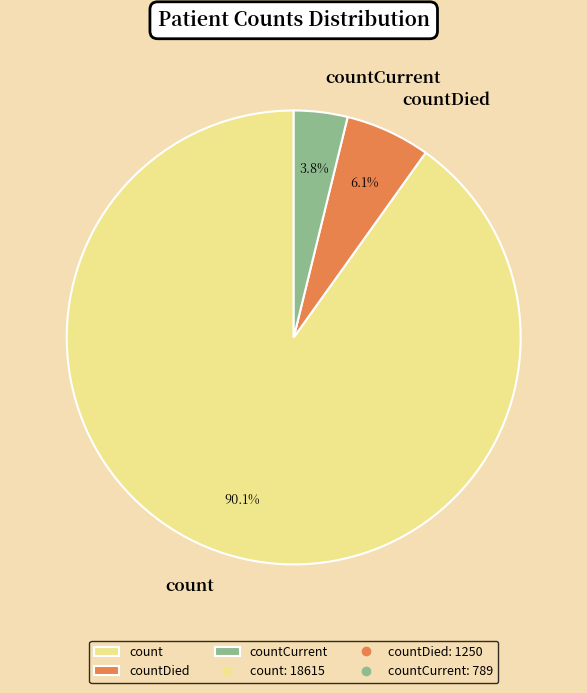

Between count and countCurrent, which is larger?

count